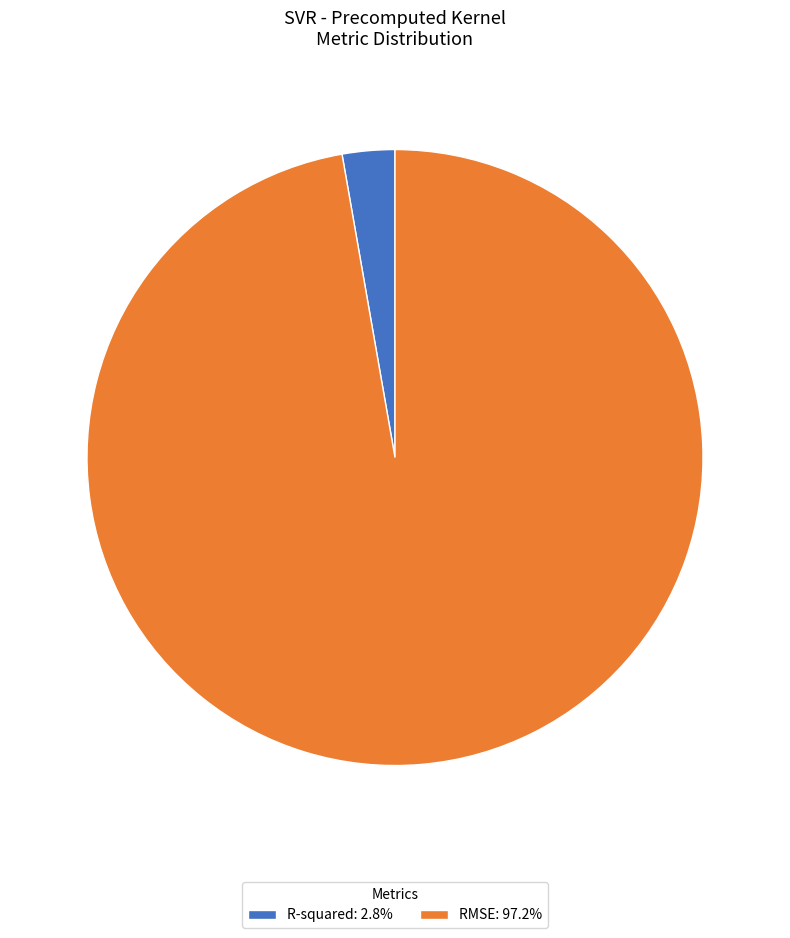

Which slice represents more than half of the pie?

RMSE